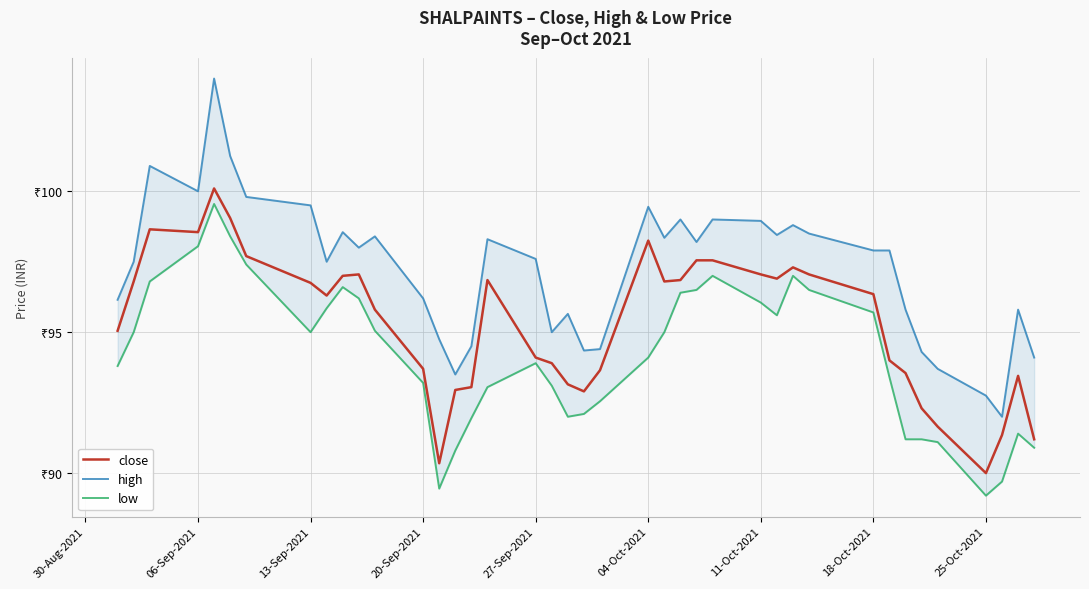

Reading right to left, what are all the values shown in this chart?

close: 91.2	93.5	91.3	90.0	91.7	92.3	93.5	94.0	96.3	97.0	97.3	96.9	97.0	97.5	97.5	96.8	96.8	98.2	93.7	92.9	93.2	93.9	94.1	96.8	93.0	93.0	90.3	93.7	95.8	97.0	97.0	96.3	96.8	97.7	99.0	100.1	98.5	98.7	96.8	95.0
high: 94.1	95.8	92.0	92.8	93.7	94.3	95.8	97.9	97.9	98.5	98.8	98.5	99.0	99.0	98.2	99.0	98.3	99.5	94.4	94.3	95.7	95.0	97.6	98.3	94.5	93.5	94.8	96.2	98.4	98.0	98.5	97.5	99.5	99.8	101.2	104.0	100.0	100.9	97.5	96.2
low: 90.9	91.4	89.7	89.2	91.1	91.2	91.2	93.4	95.7	96.5	97.0	95.6	96.0	97.0	96.5	96.4	95.0	94.1	92.5	92.1	92.0	93.1	93.9	93.0	92.0	90.8	89.5	93.2	95.0	96.2	96.6	95.8	95.0	97.4	98.4	99.5	98.0	96.8	95.0	93.8